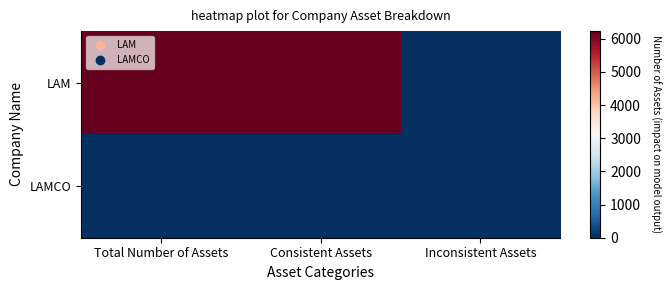

Between Consistent Assets and Total Number of Assets, which is larger?

Consistent Assets